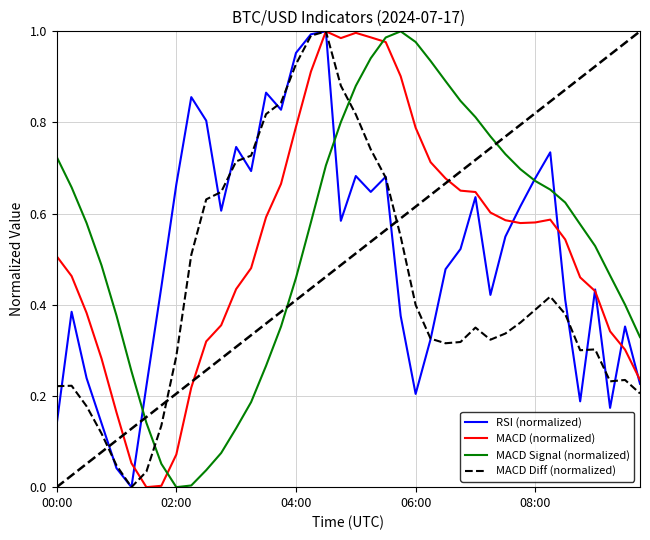

Which series ends up on top after the final intersection of RSI (normalized) and MACD Signal (normalized)?

MACD Signal (normalized)